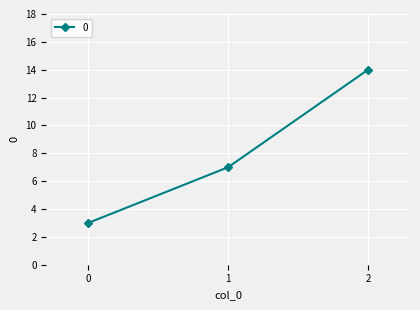

How many values are between 3 and 14?

3